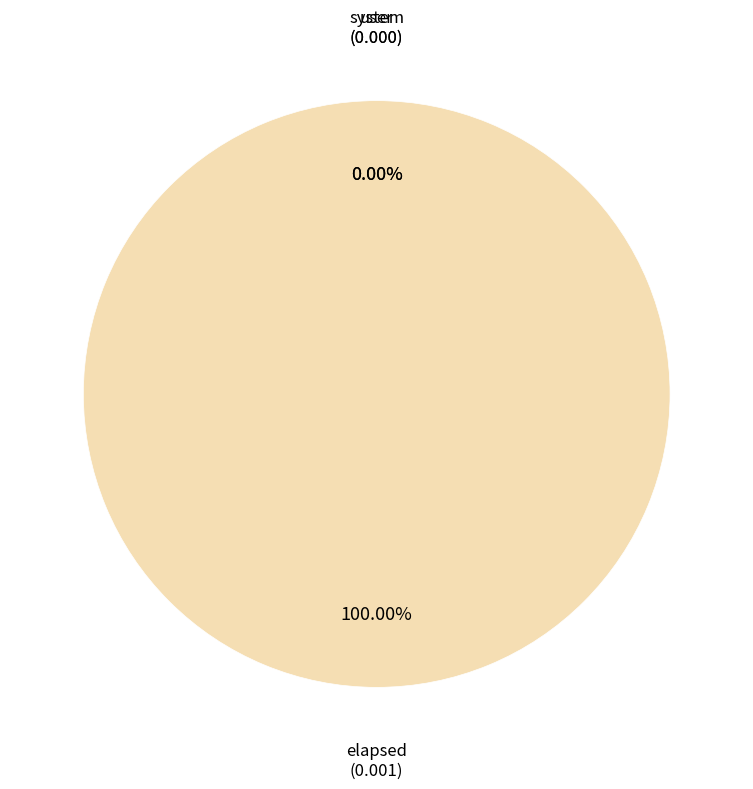

Rank the categories by value from lowest to highest.

user, system, elapsed